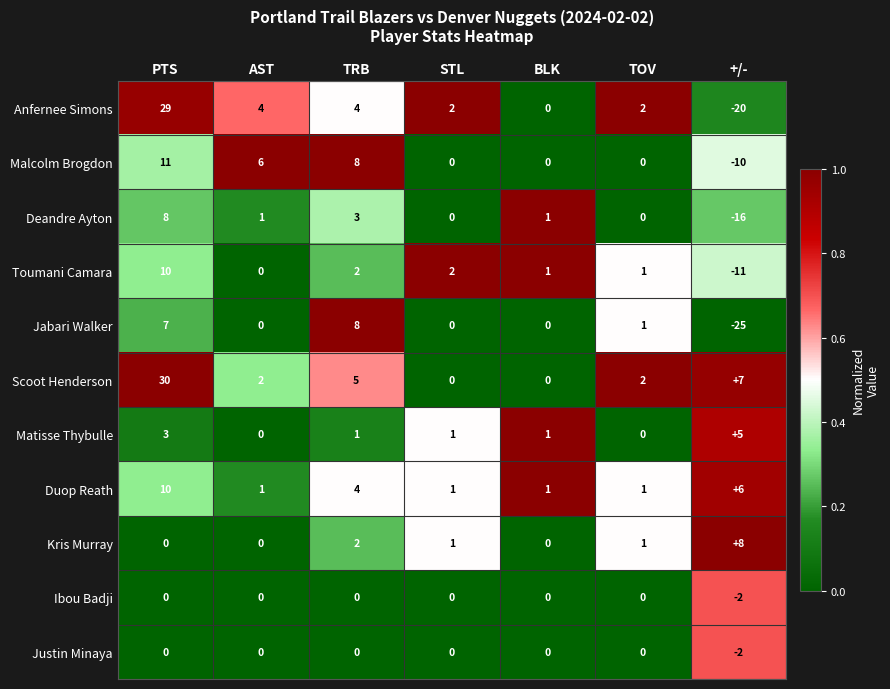

Count the number of categories in the chart.

7